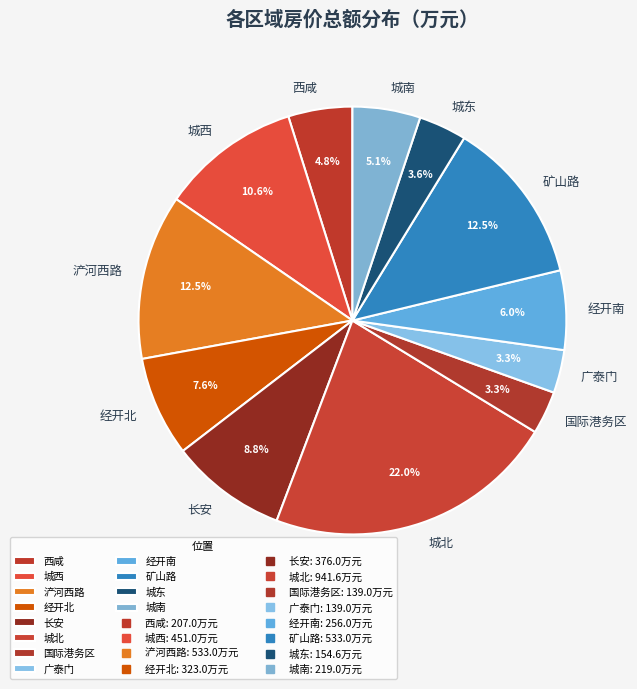

Is there a majority slice in this chart?

No